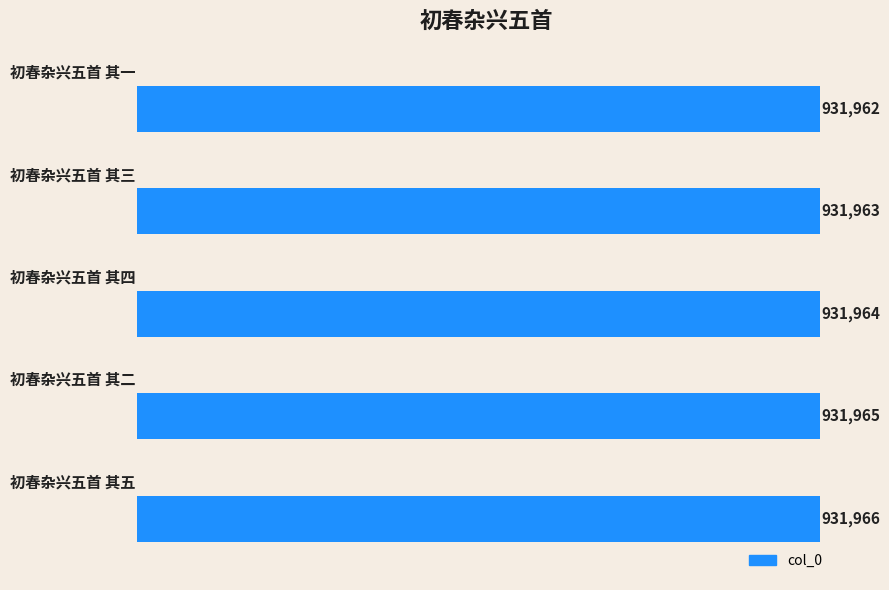

Reading right to left, extract all data points from this chart.

4=931962	3=931963	2=931964	1=931965	0=931966